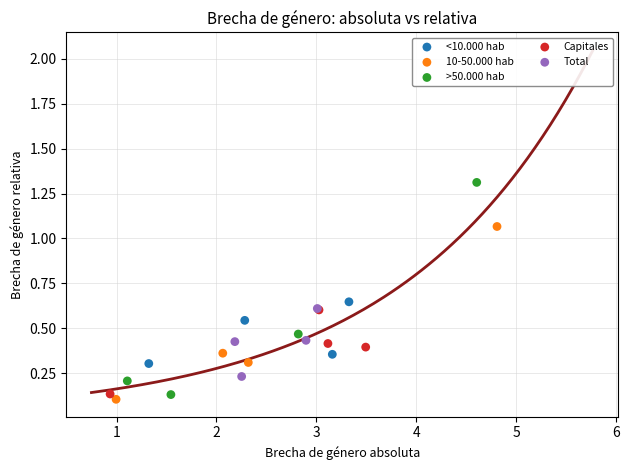

Which series has the widest spread of Y values?

>50.000 hab